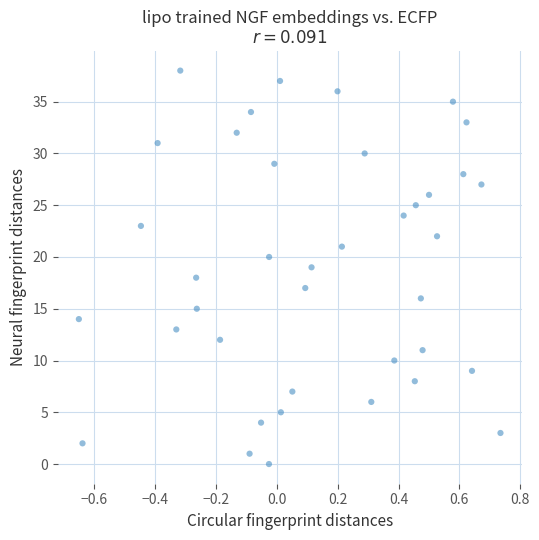

What is the range of Y values (max minus min)?

38